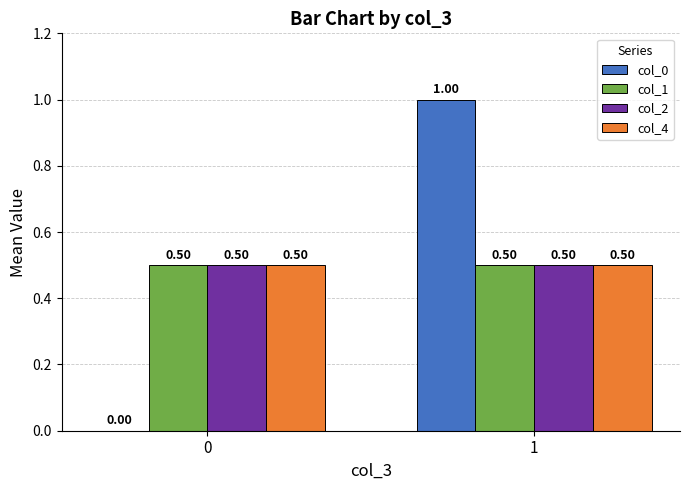

Are the bars grouped side by side (vs. stacked)?

Yes